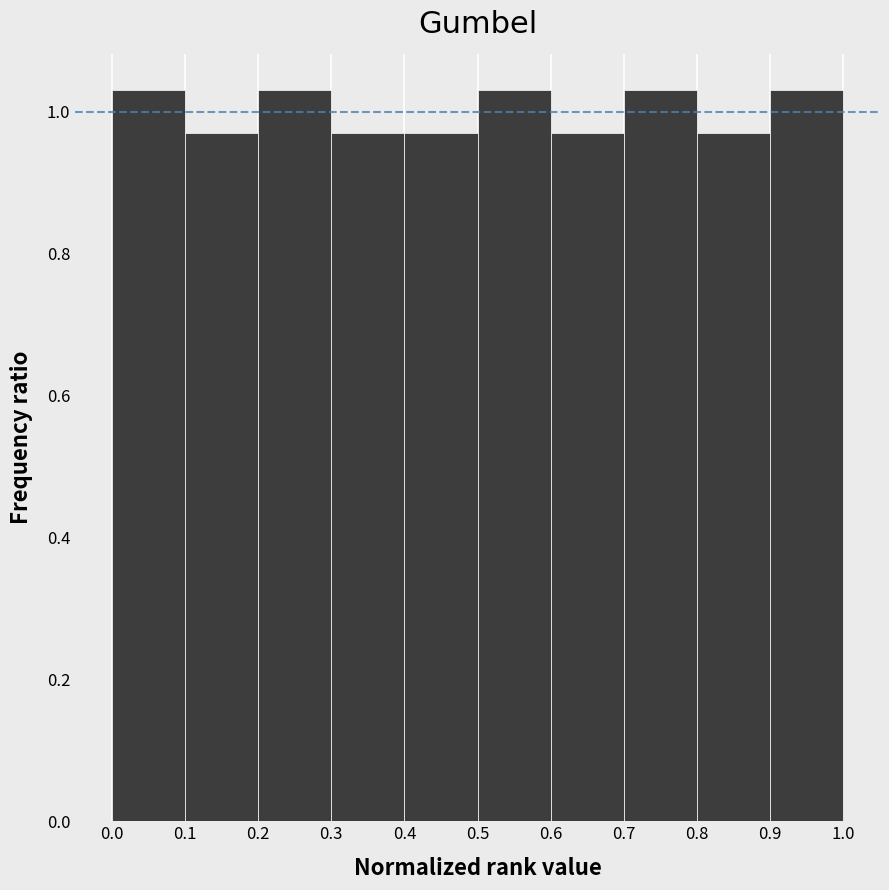

Reading left to right, transcribe this chart: for each bar, give the range it covers on the x-axis and its height. The values are not printed on the chart, so give them approximately, as read against the axis.

0.0 to 0.1: 1.04
0.1 to 0.2: 0.96
0.2 to 0.3: 1.04
0.3 to 0.4: 0.96
0.4 to 0.5: 0.96
0.5 to 0.6: 1.04
0.6 to 0.7: 0.96
0.7 to 0.8: 1.04
0.8 to 0.9: 0.96
0.9 to 1.0: 1.04